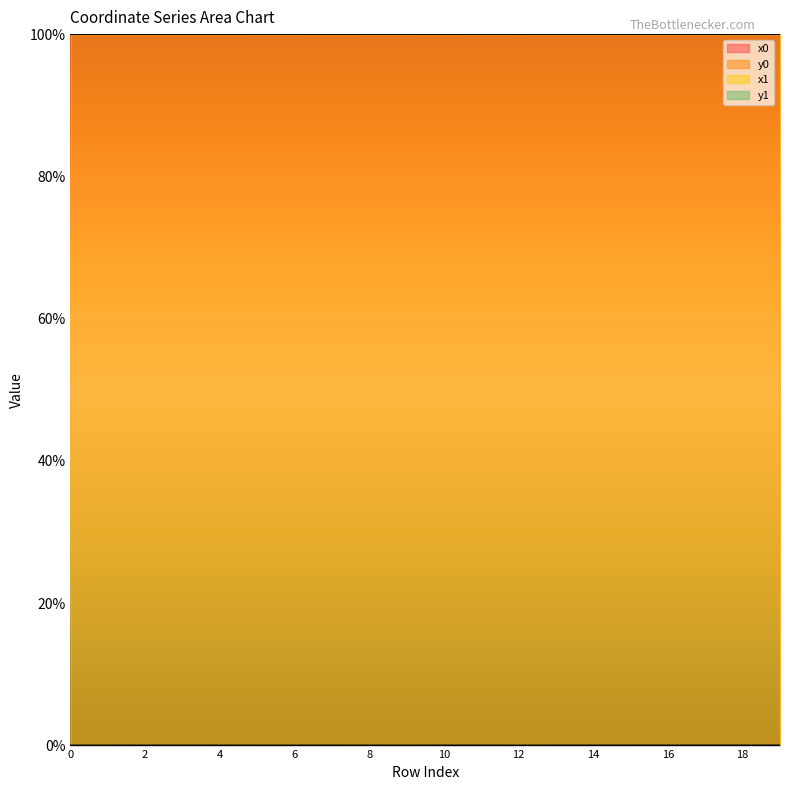

Rank the categories by y0 value from highest to lowest.

19, 17, 16, 18, 10, 14, 15, 7, 4, 13, 2, 0, 1, 8, 11, 3, 5, 6, 9, 12